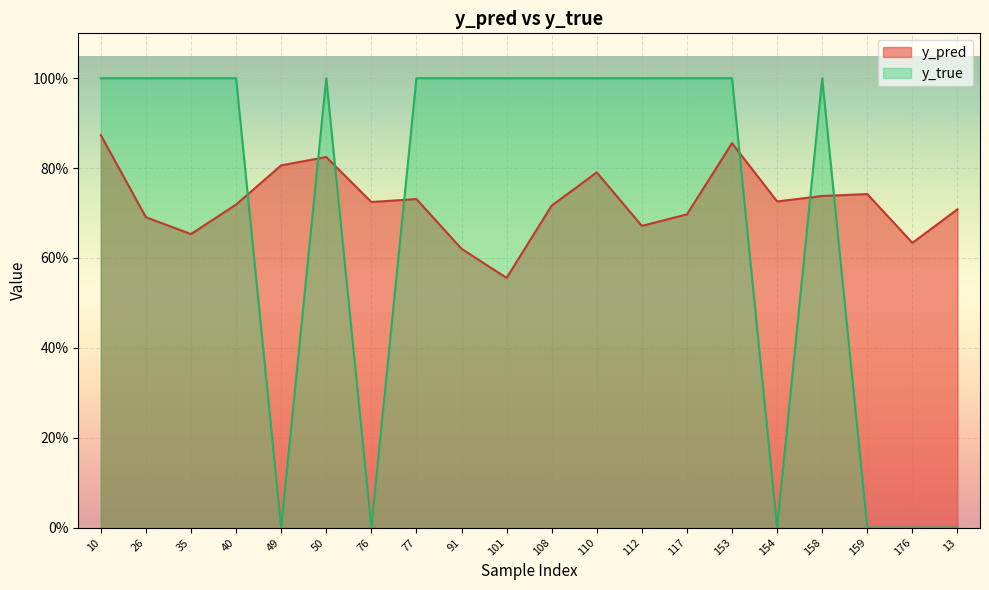

Reading right to left, transcribe all the data shown in this chart.

y_pred: 0.7	0.6	0.7	0.7	0.7	0.9	0.7	0.7	0.8	0.7	0.6	0.6	0.7	0.7	0.8	0.8	0.7	0.7	0.7	0.9
y_true: 0.0	0.0	0.0	1.0	0.0	1.0	1.0	1.0	1.0	1.0	1.0	1.0	1.0	0.0	1.0	0.0	1.0	1.0	1.0	1.0